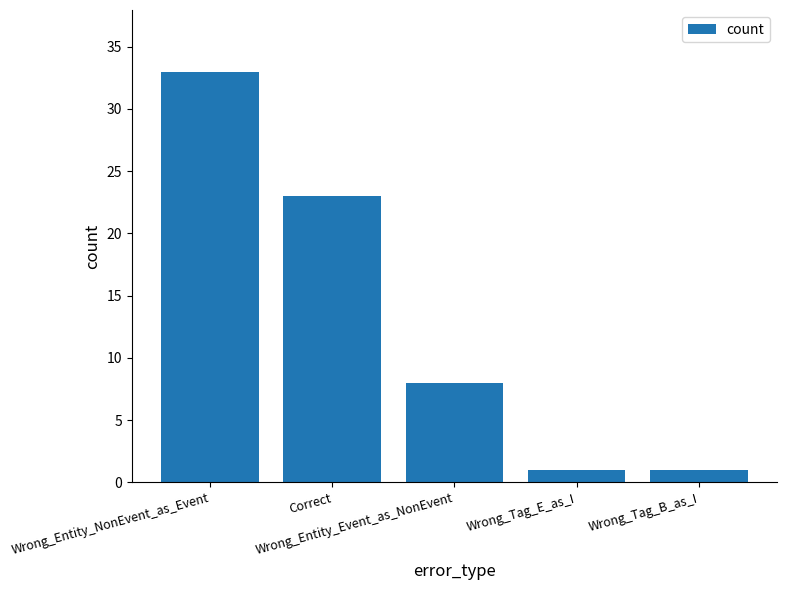

What is the difference between the maximum and minimum values?

32